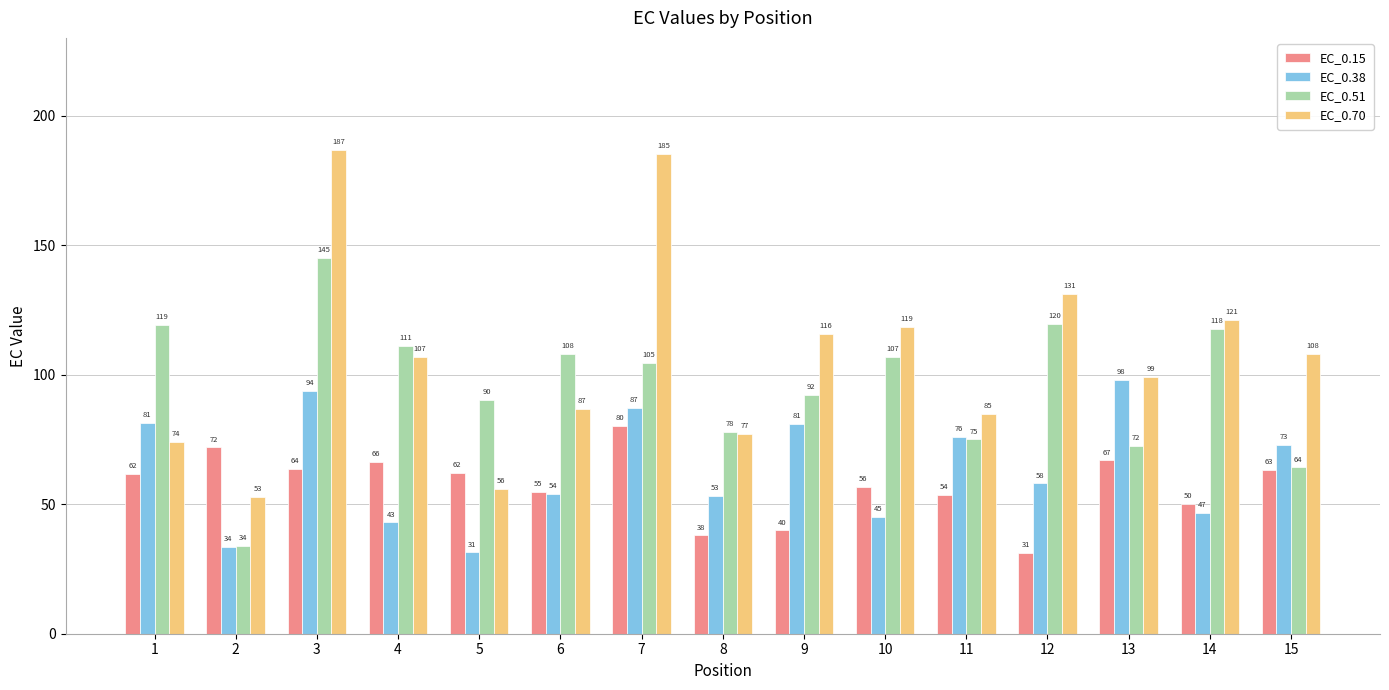

What is the value of the EC_0.38 bar at the 4th from the left?

43.0